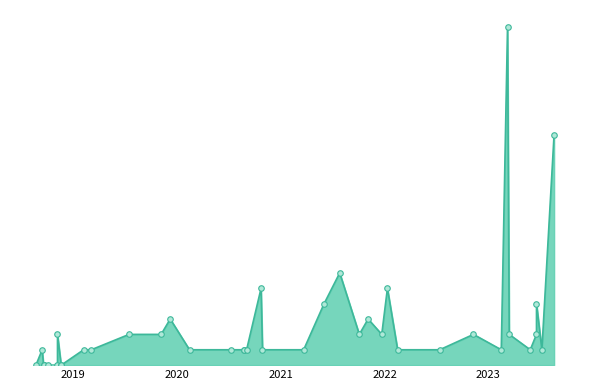

What is the value of the 23rd point from the left?

1